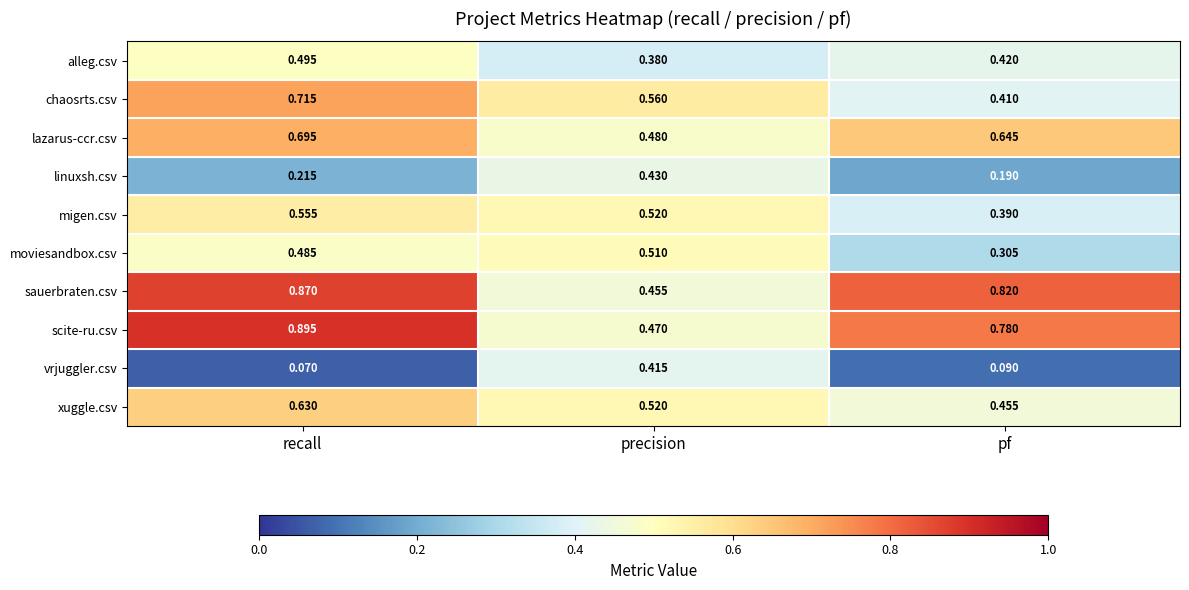

Which series has the widest spread of values?

scite-ru.csv